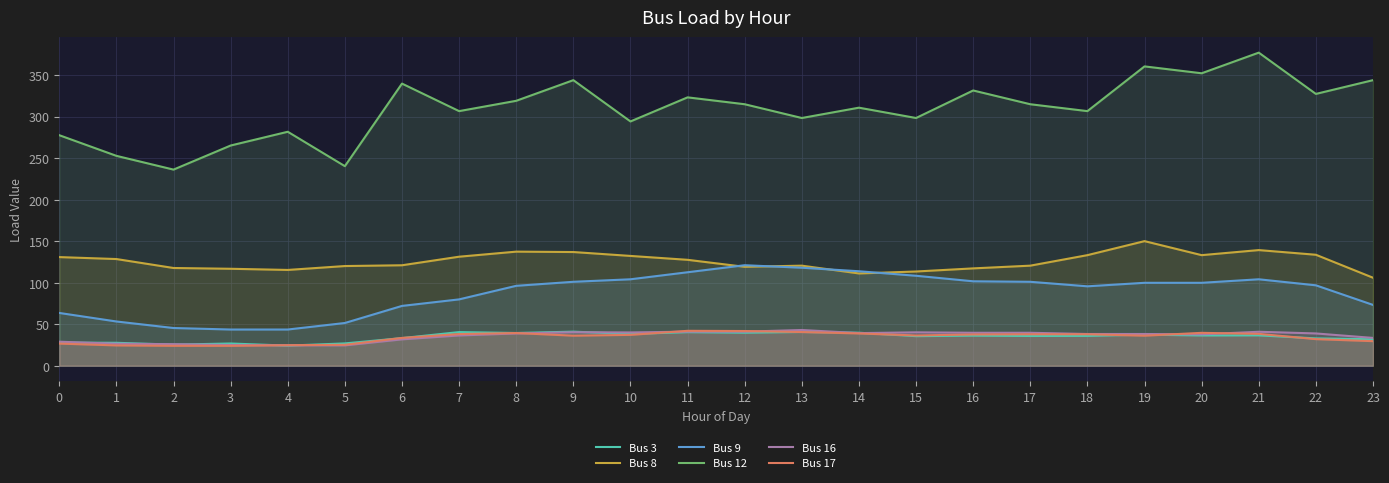

Which series has the largest range (max minus min)?

Bus 12